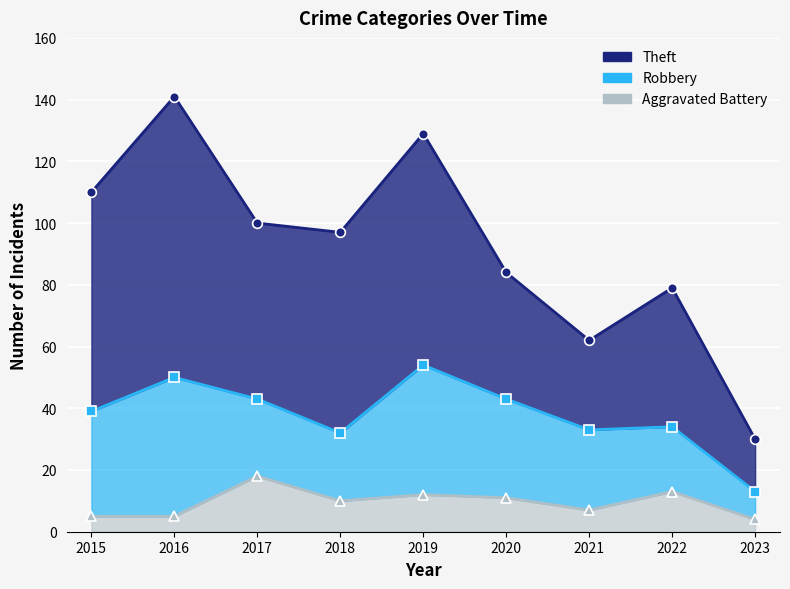

At which label is Robbery closest to 27?

2021